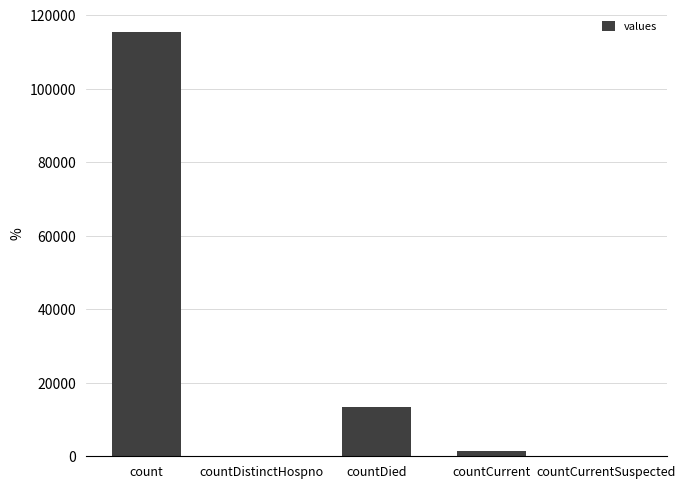

Reading left to right, list all the values displayed in this chart.

115379	0	13343	1383	0